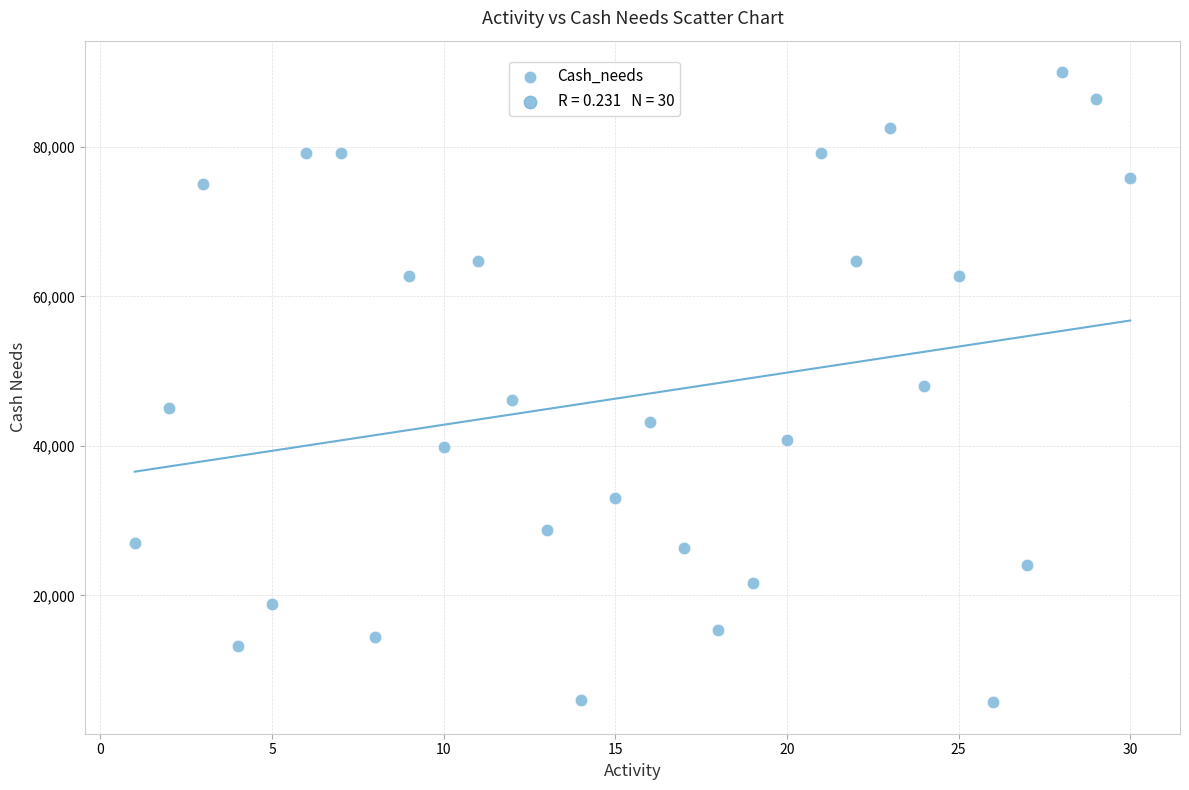

What is the range of Y values (max minus min)?

84300